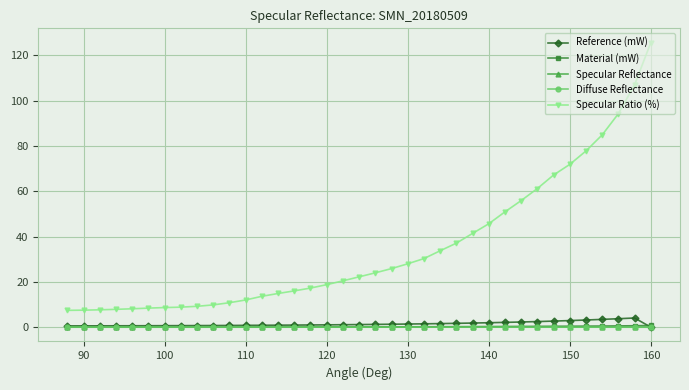

What is the maximum value for Specular Ratio (%)?

125.7